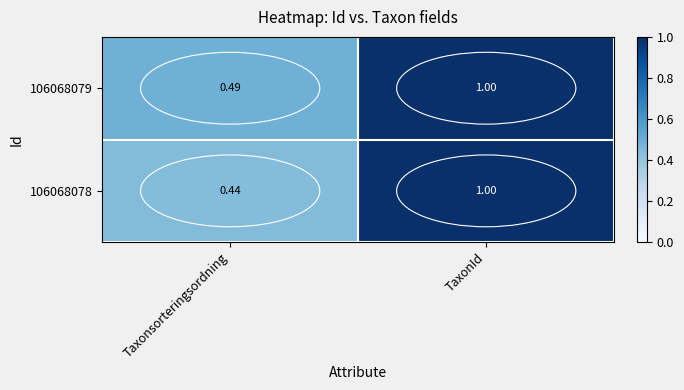

List the series in order of their overall mean, lowest first.

106068078, 106068079